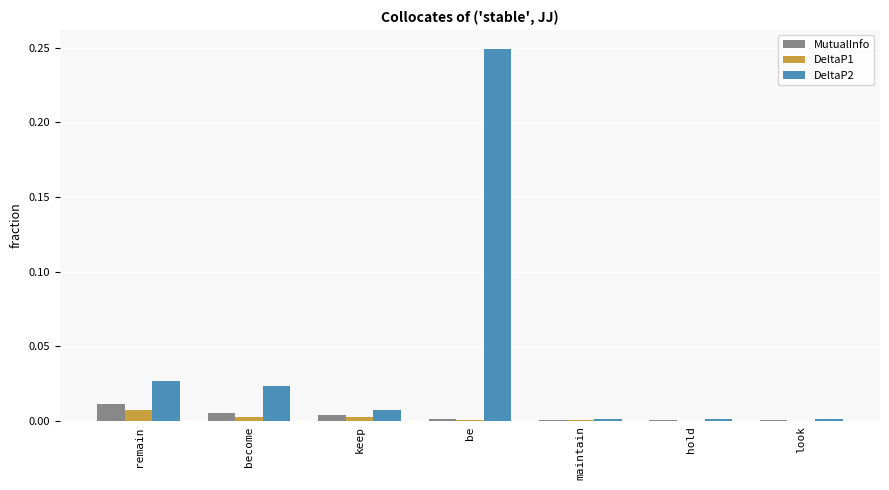

At which category is the sum across all series the highest?

be